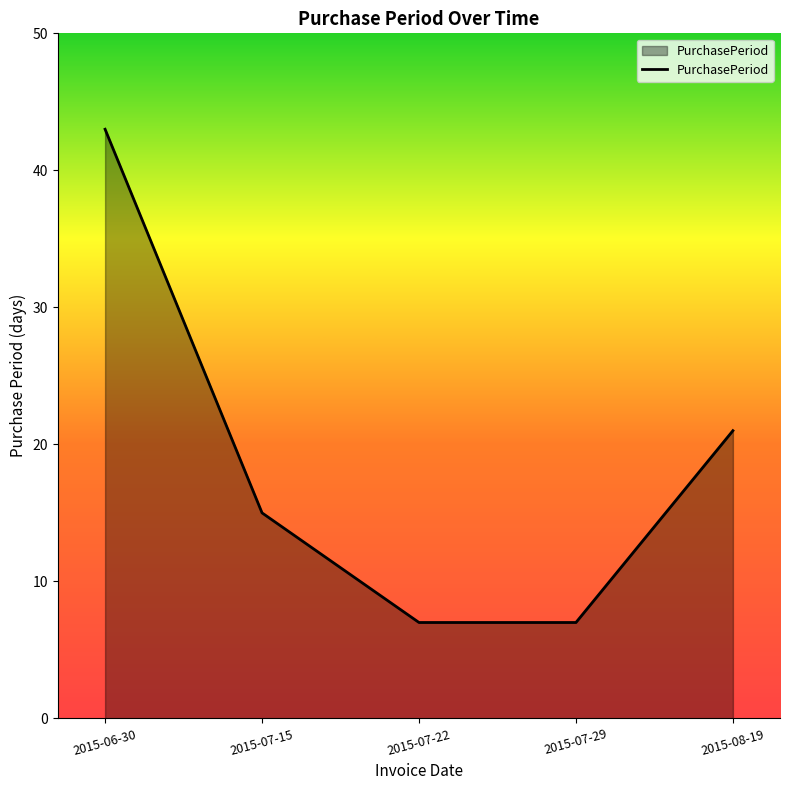

The value at 2015-07-29 is 4. True or false?

False